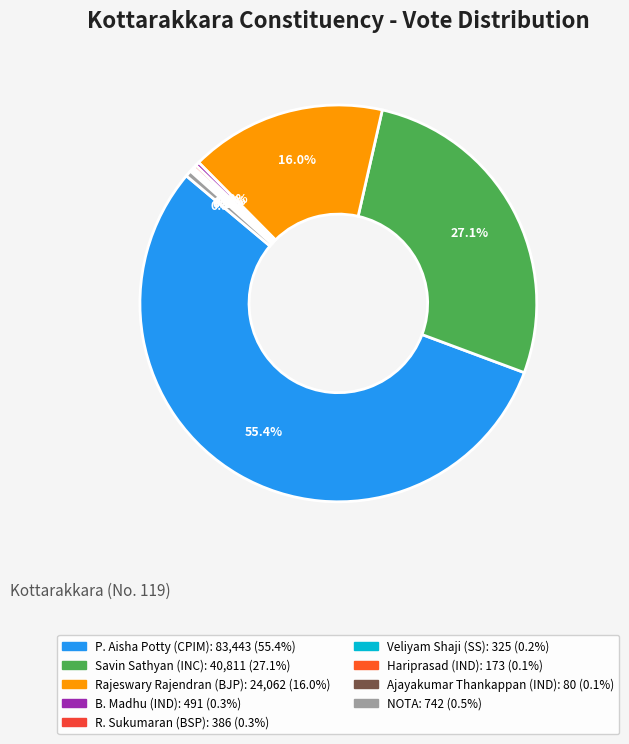

Combined, what portion of the pie is Savin Sathyan (INC) and Veliyam Shaji (SS)?

27.3%